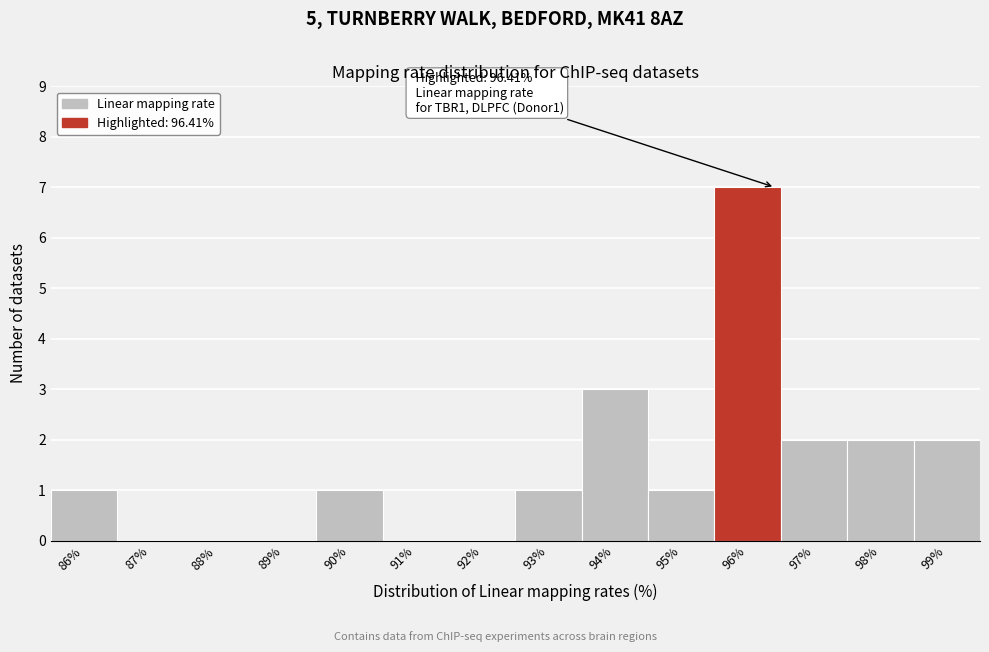

Reading left to right, what are all the values shown in this chart?

86%=1	87%=0	88%=0	89%=0	90%=1	91%=0	92%=0	93%=1	94%=3	95%=1	96%=7	97%=2	98%=2	99%=2